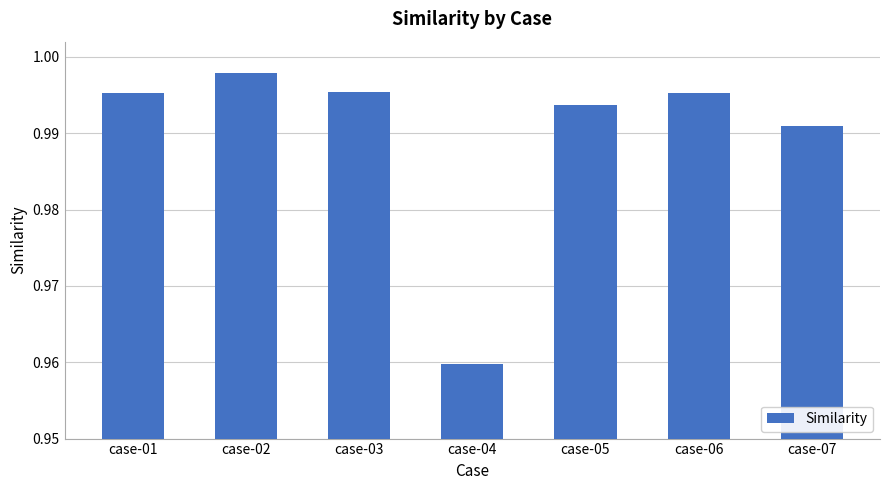

Count the number of data series in this chart.

1